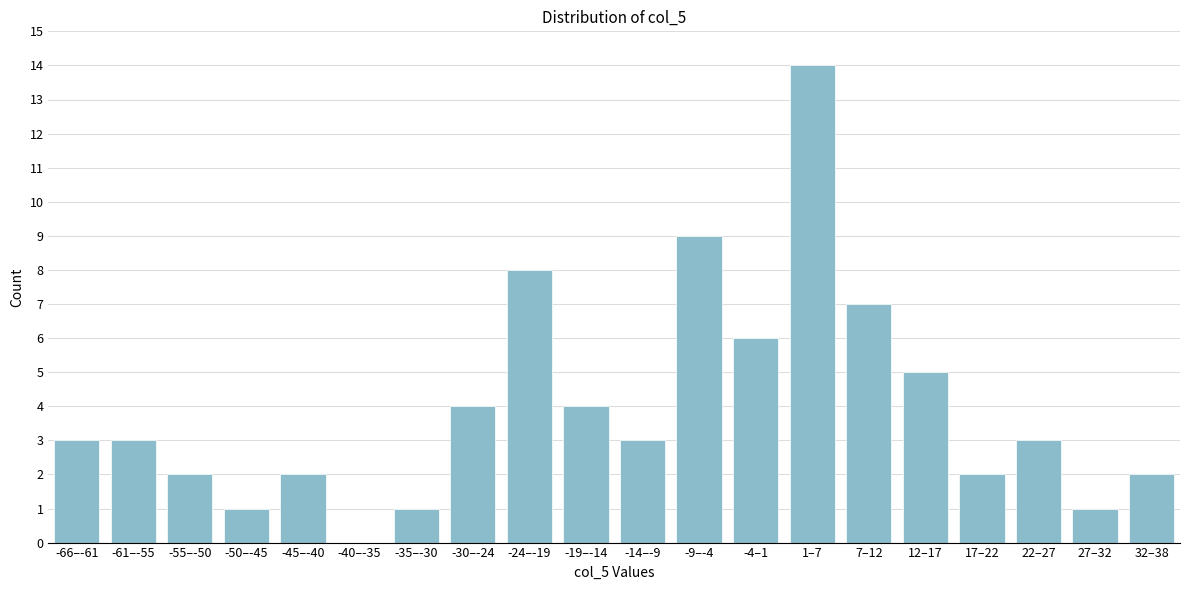

Reading left to right, transcribe all the data shown in this chart.

-66–-61=3	-61–-55=3	-55–-50=2	-50–-45=1	-45–-40=2	-40–-35=0	-35–-30=1	-30–-24=4	-24–-19=8	-19–-14=4	-14–-9=3	-9–-4=9	-4–1=6	1–7=14	7–12=7	12–17=5	17–22=2	22–27=3	27–32=1	32–38=2